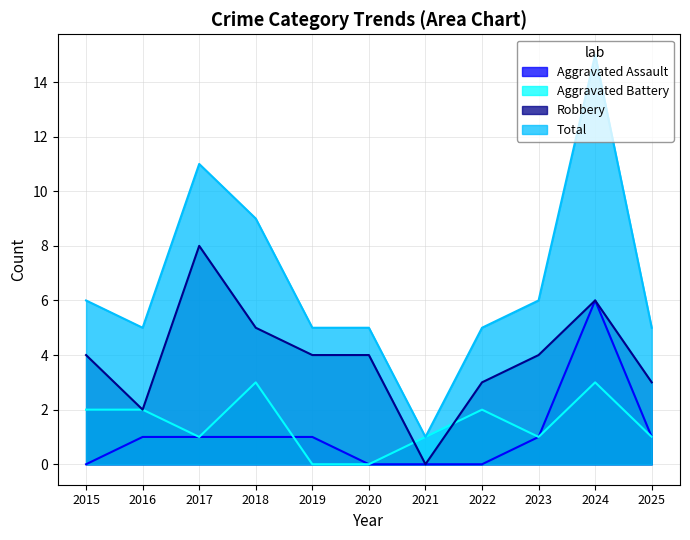

Where does the Robbery series first go above 4?

2017